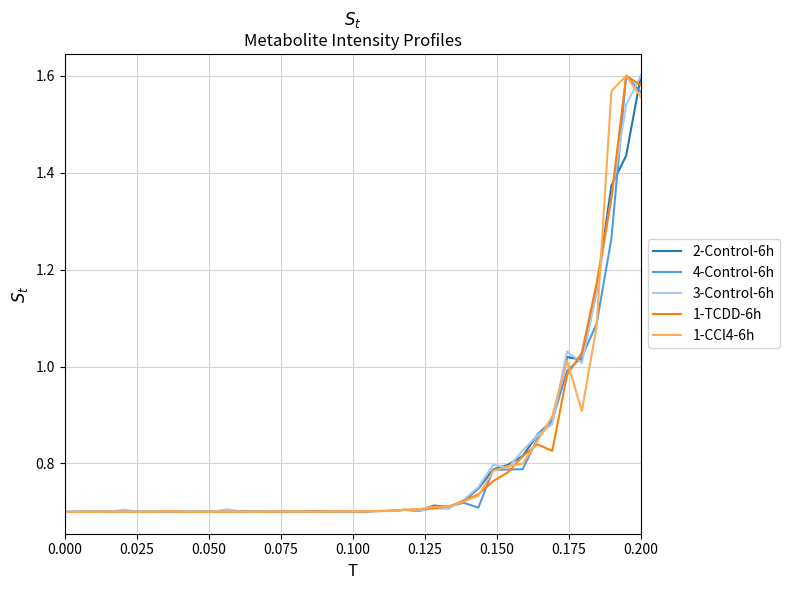

At which category is the sum across all series the highest?

0.200